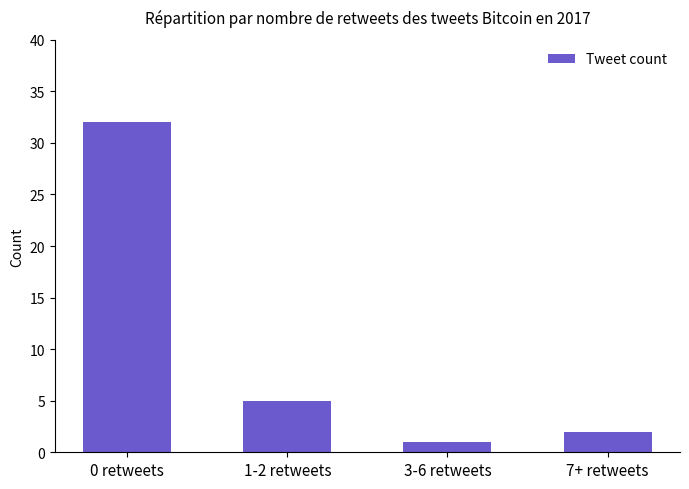

What is the label of the 3rd bar from the left?

3-6 retweets